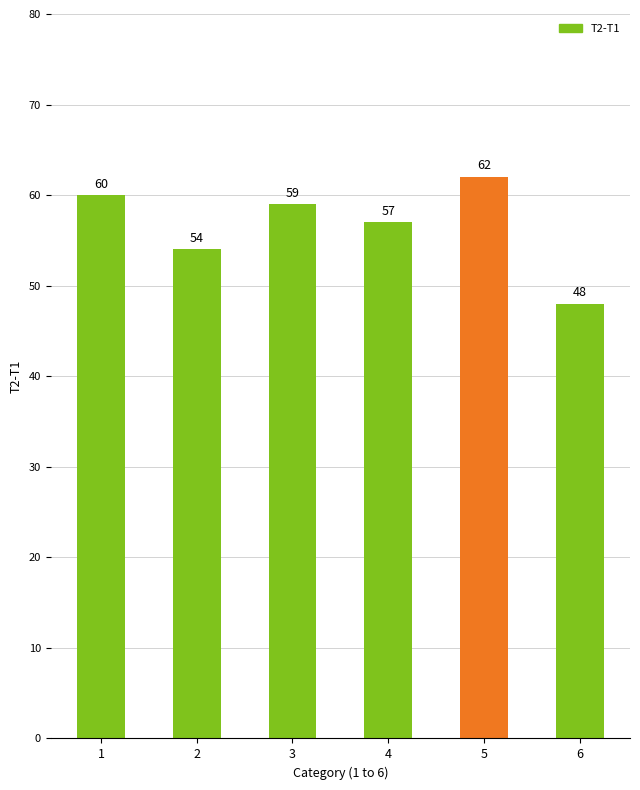

Reading right to left, transcribe all the data shown in this chart.

48	62	57	59	54	60